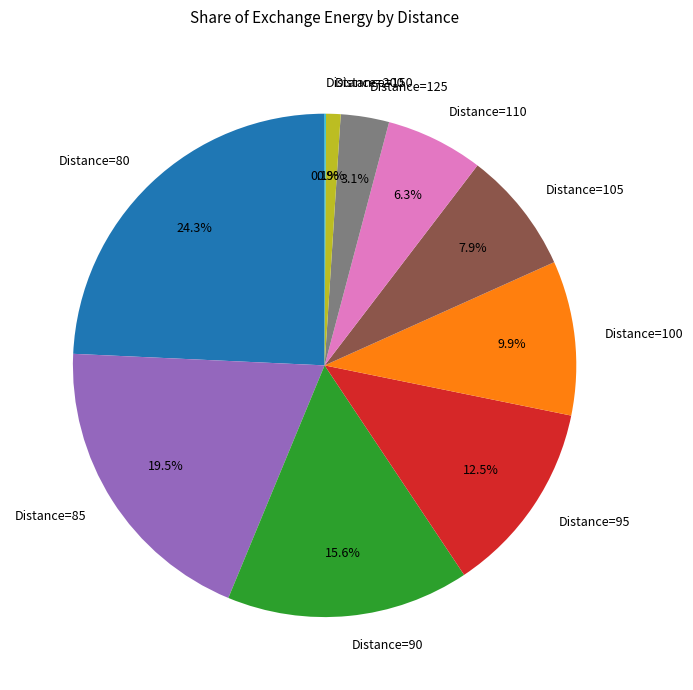

Between Distance=110 and Distance=150, which is larger?

Distance=110